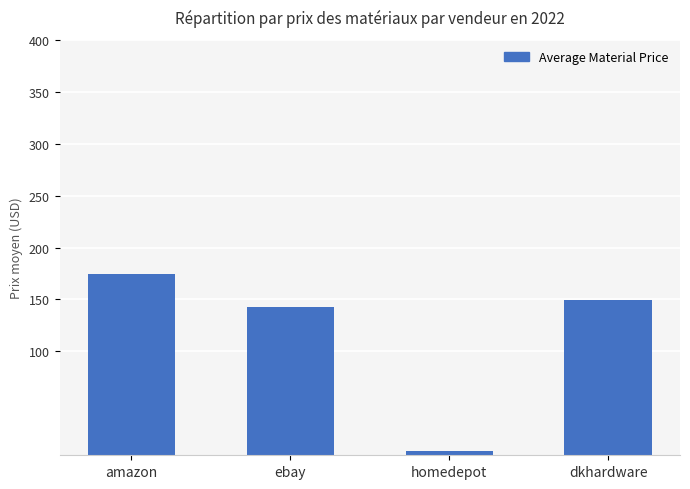

Reading right to left, extract all data points from this chart.

149.0	3.8	142.4	174.2